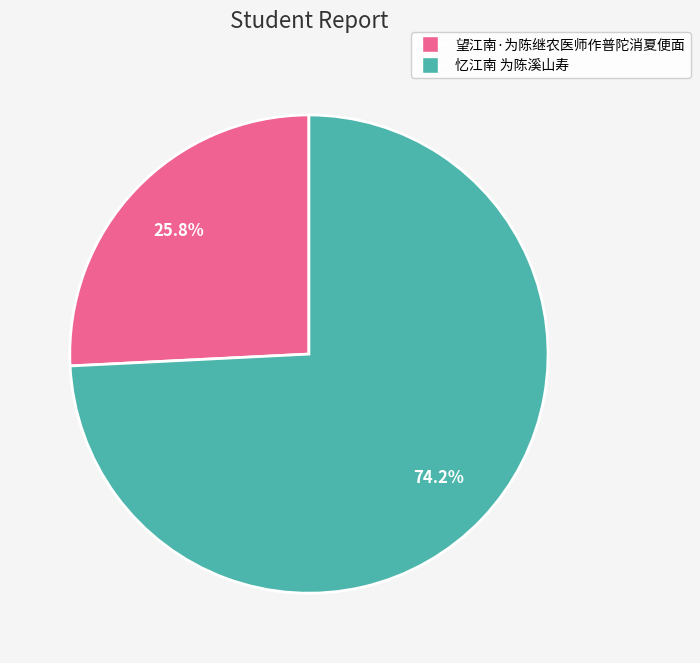

To the nearest percent, what is the combined percentage of 望江南·为陈继农医师作普陀消夏便面 and 忆江南 为陈溪山寿?

100%